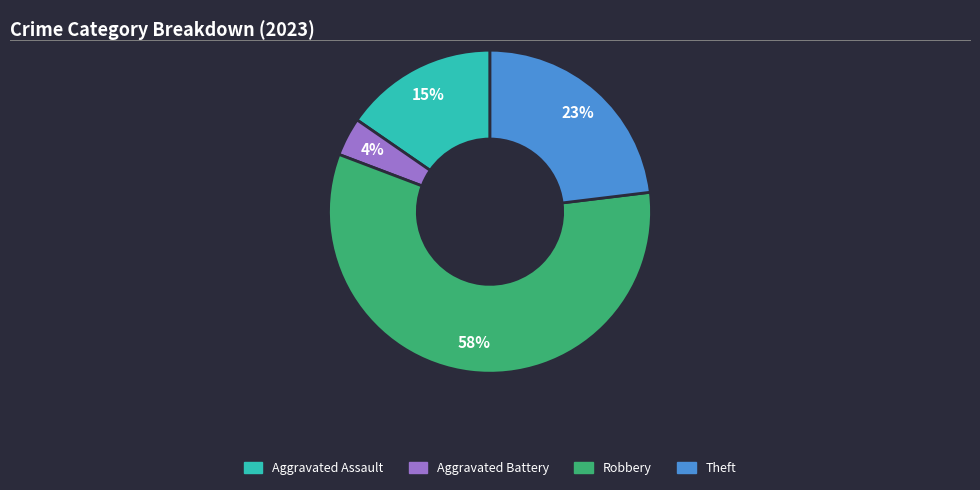

To the nearest percent, what is the average slice percentage?

25%